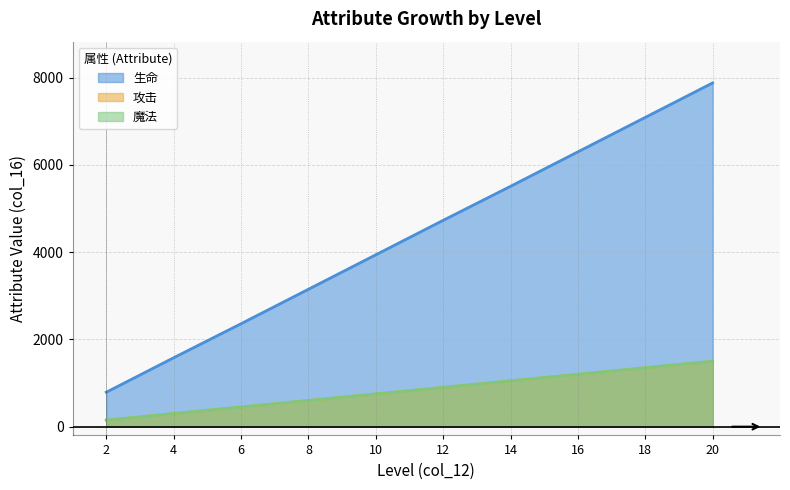

What is the total value across all series at 2?

1090